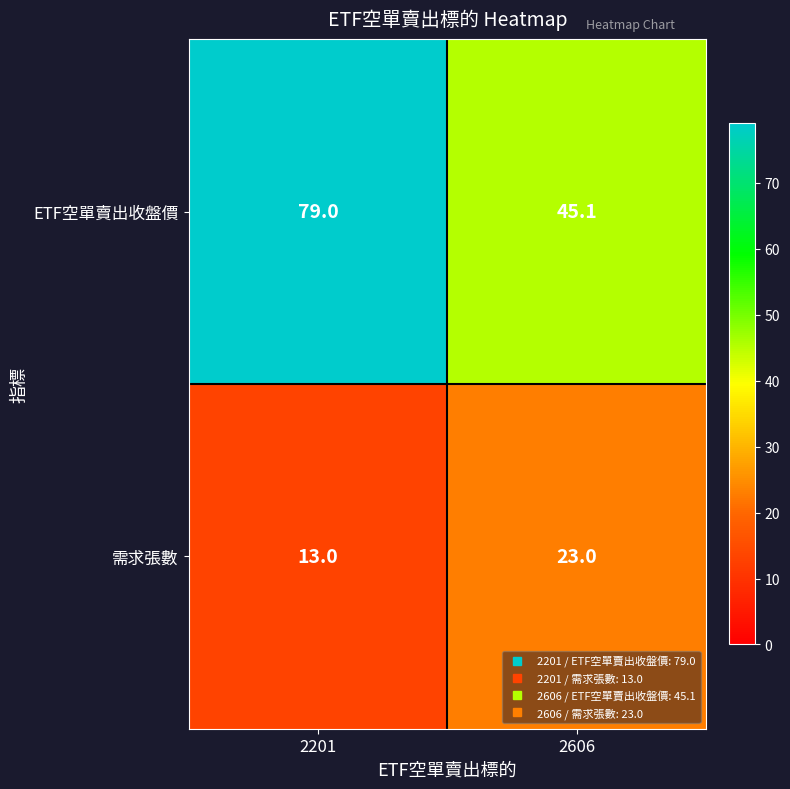

Rank the series by their average value, from highest to lowest.

ETF空單賣出收盤價, 需求張數